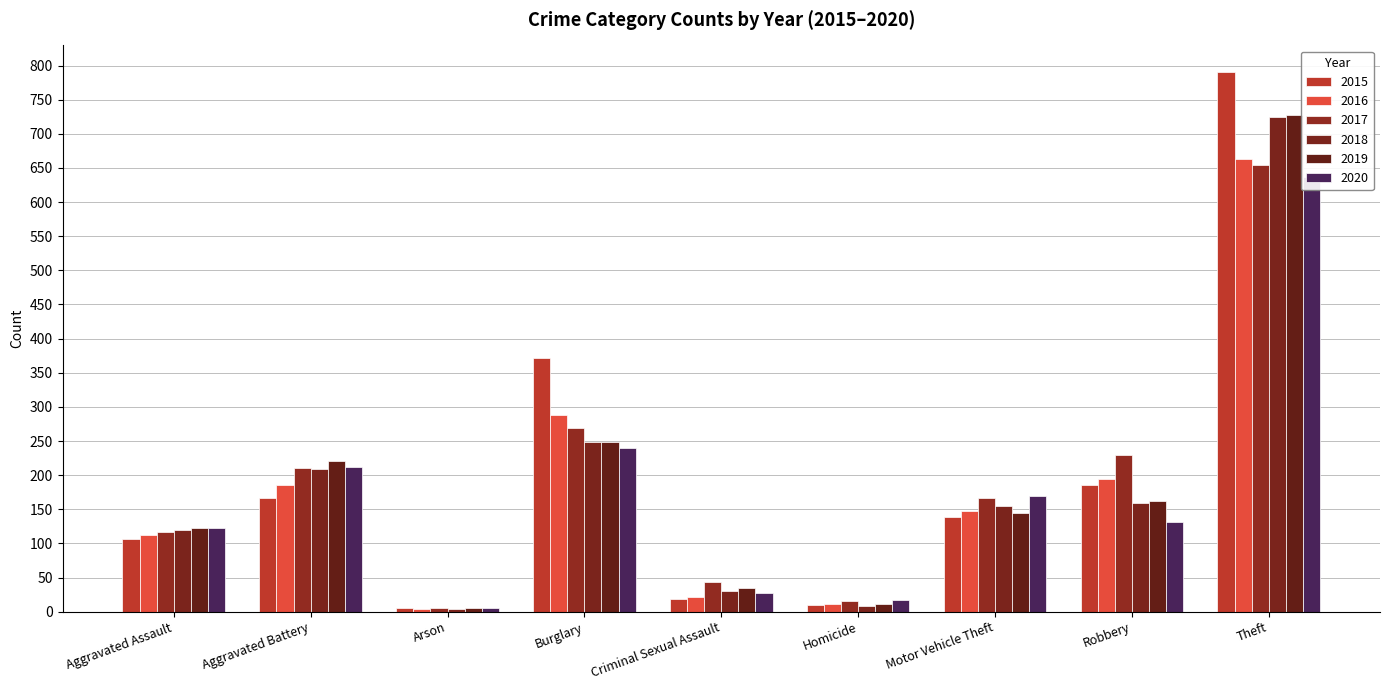

What position from the left is Motor Vehicle Theft?

7